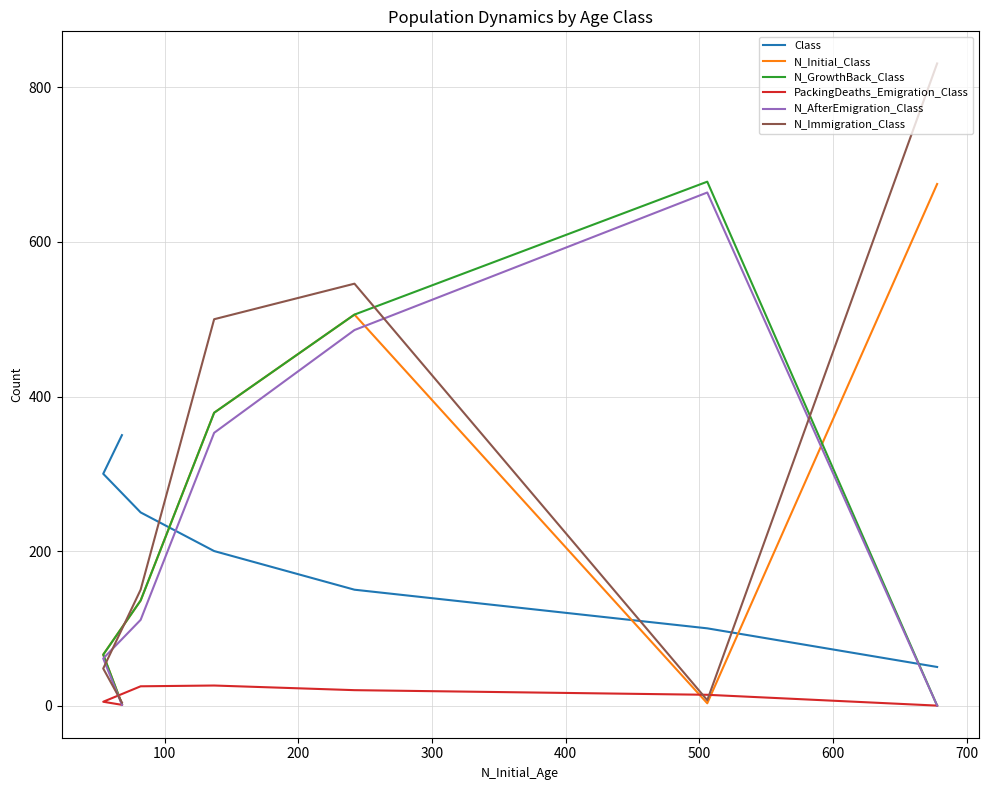

True or false: N_Immigration_Class has more than 0 points higher than both neighbors.

True